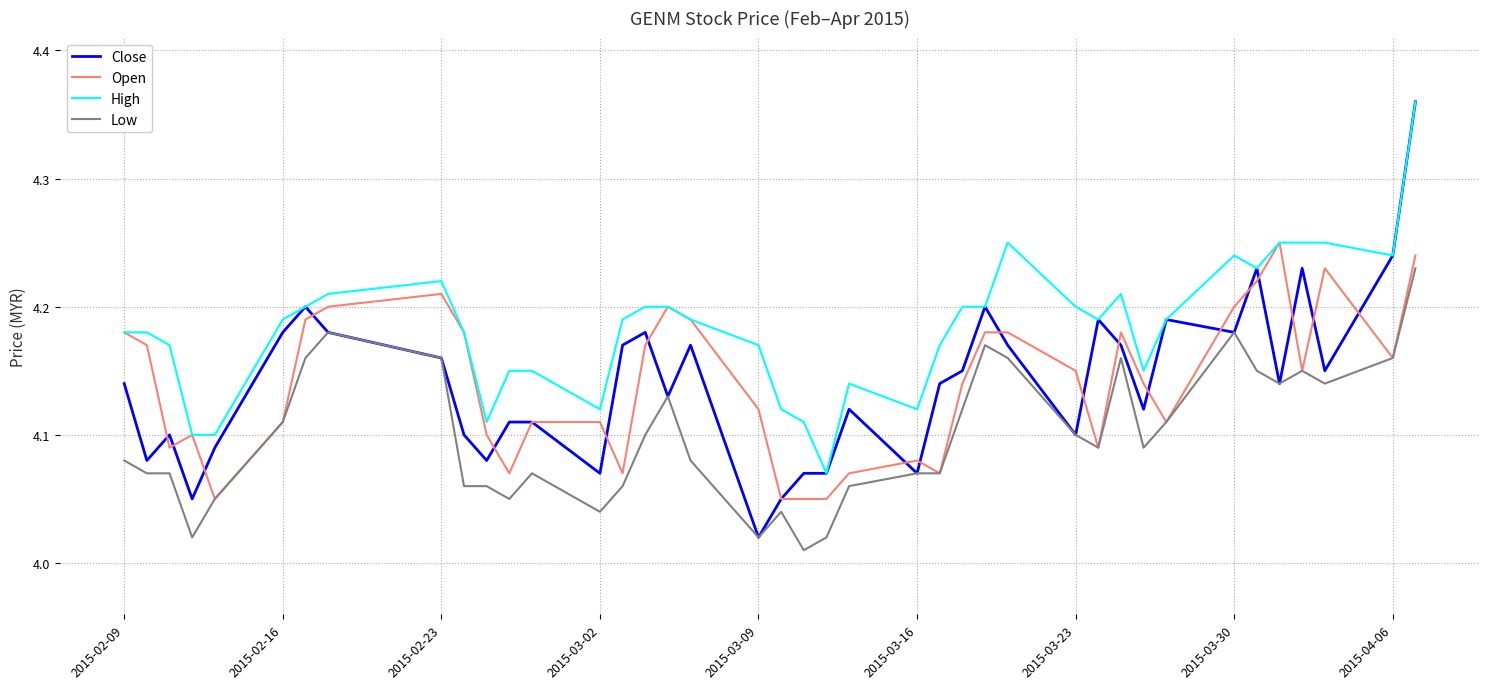

Which series has the largest total across all categories?

High